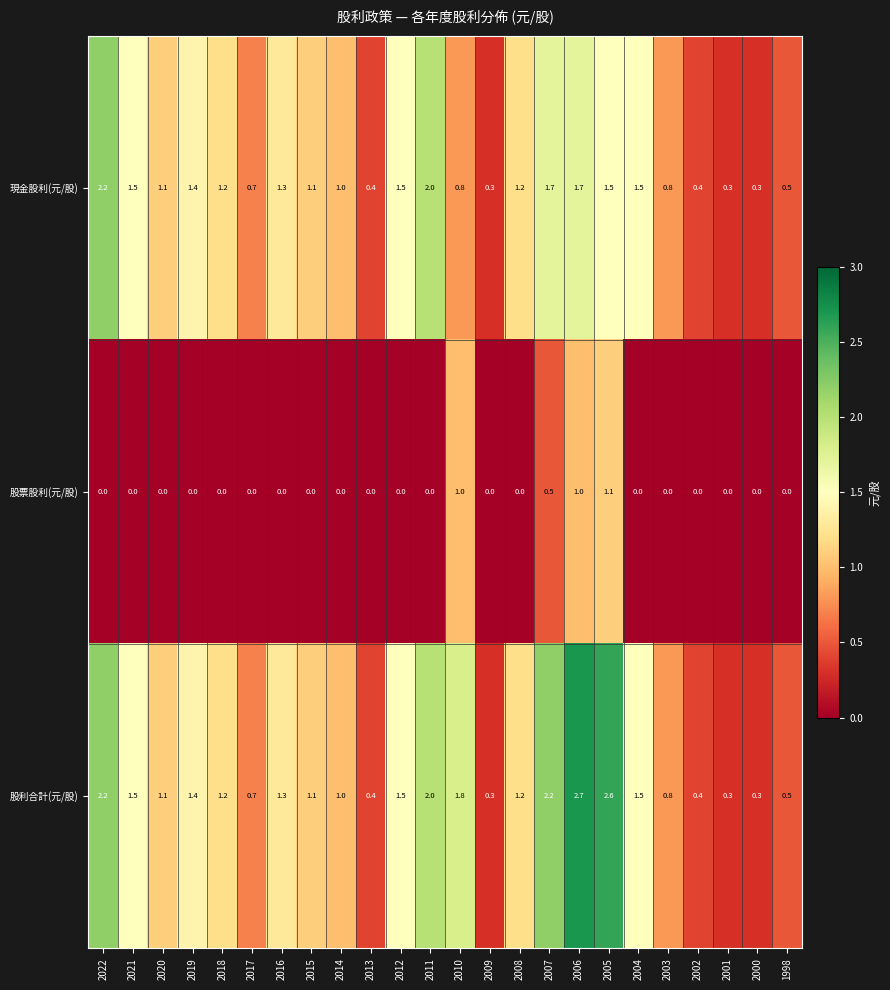

Read the 現金股利(元/股) value at 2000.

0.3